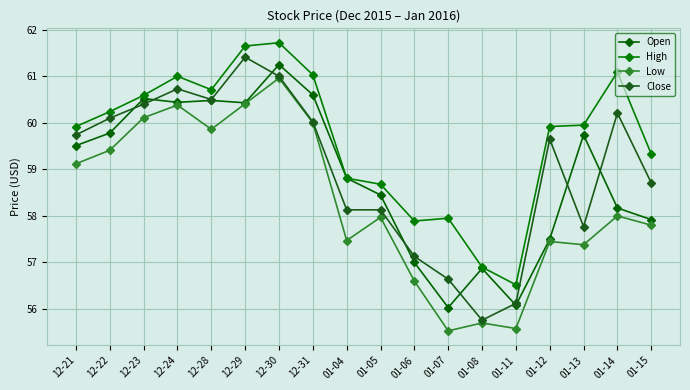

Which series has the largest total across all categories?

High